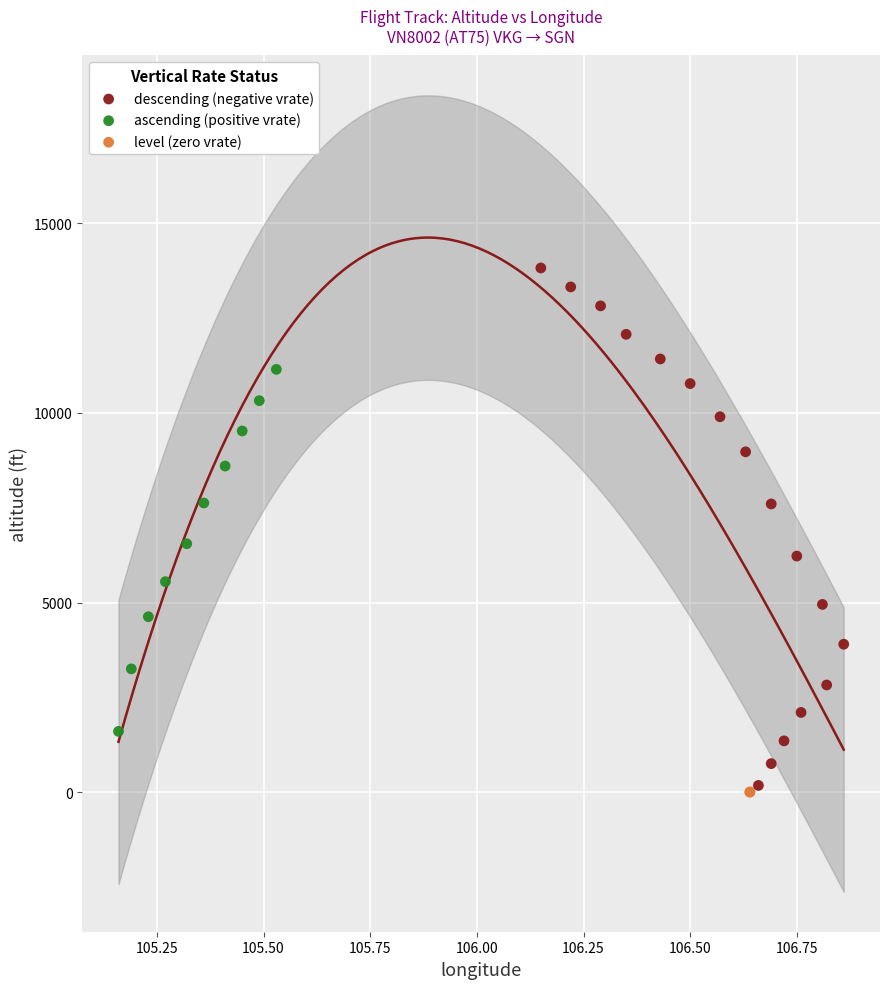

Which series contains the highest Y value?

descending (negative vrate)